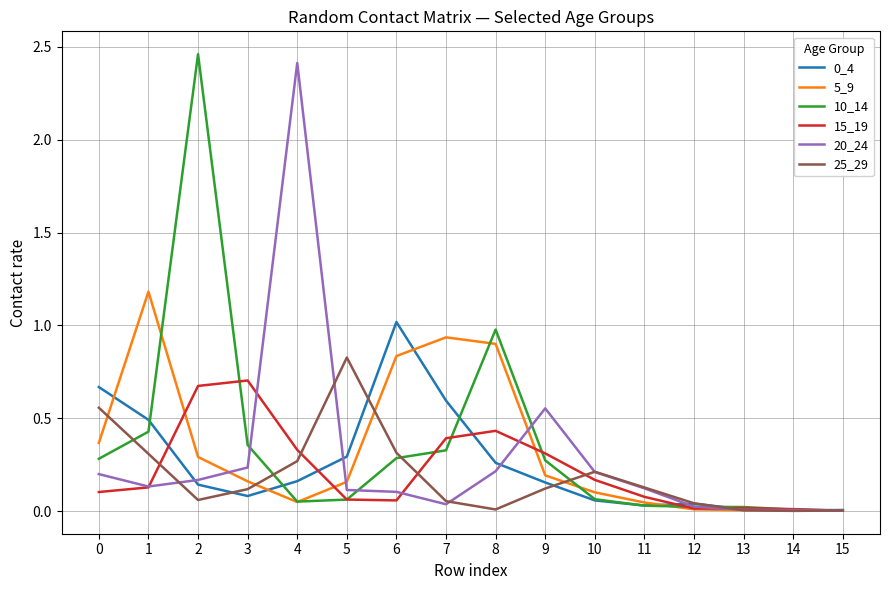

Which series has the largest range (max minus min)?

10_14